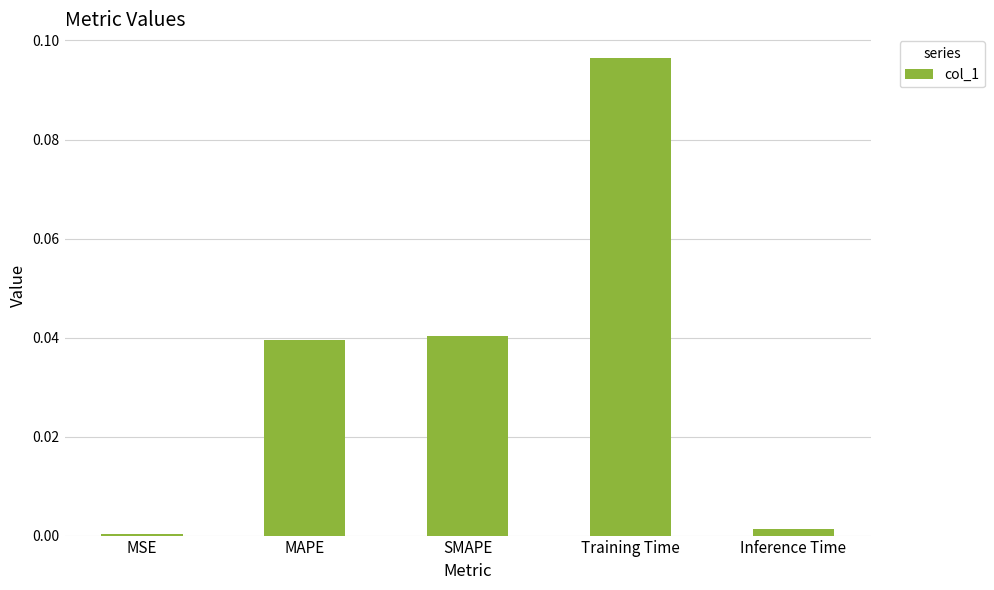

The chart shows a value of 0.1 at SMAPE. True or false?

False